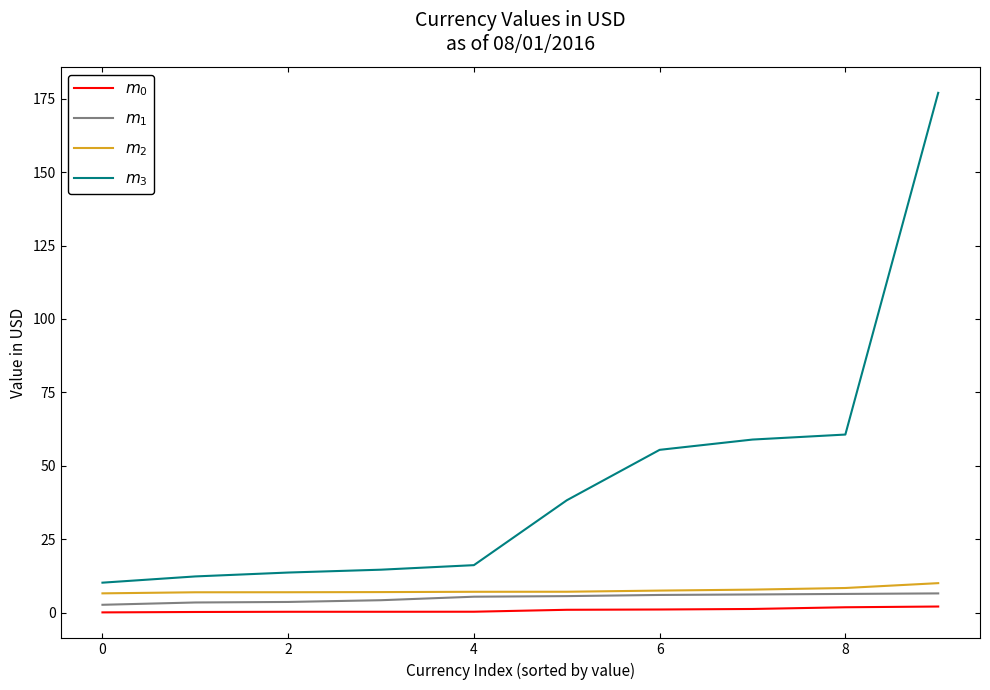

What is the maximum value shown in the chart?

177.0